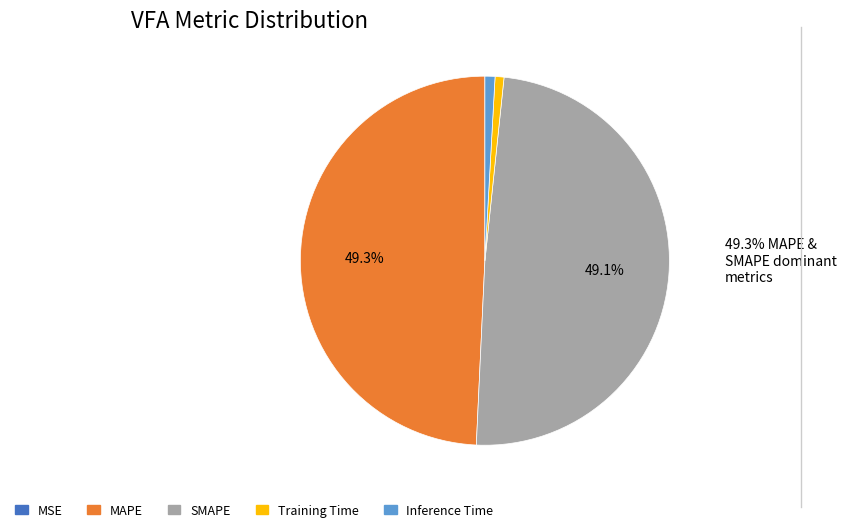

Between Training Time and SMAPE, which is larger?

SMAPE